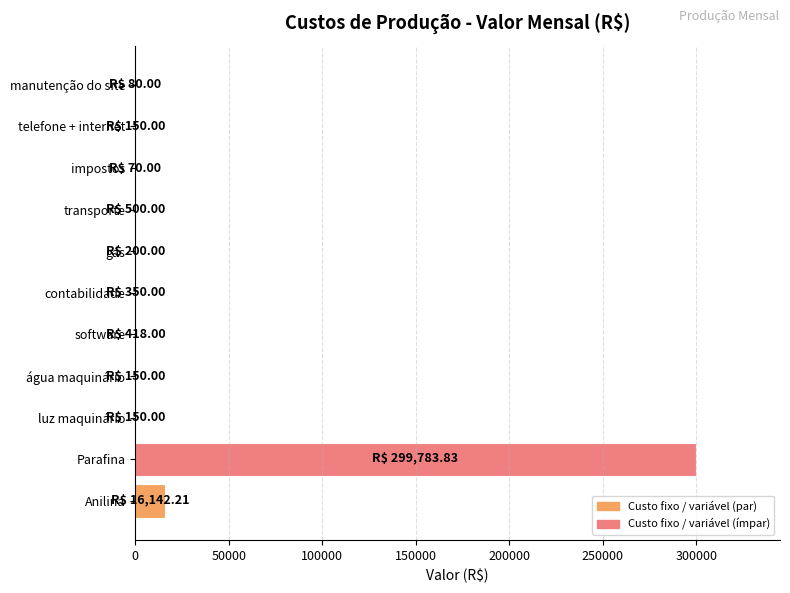

How many data points does each series have?

11